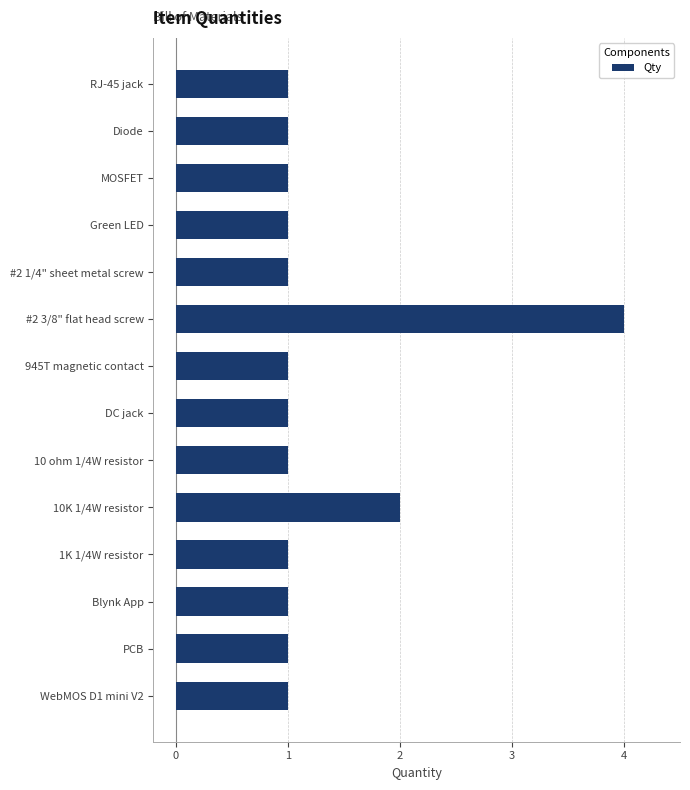

Between 945T magnetic contact and #2 3/8" flat head screw, which is larger?

#2 3/8" flat head screw